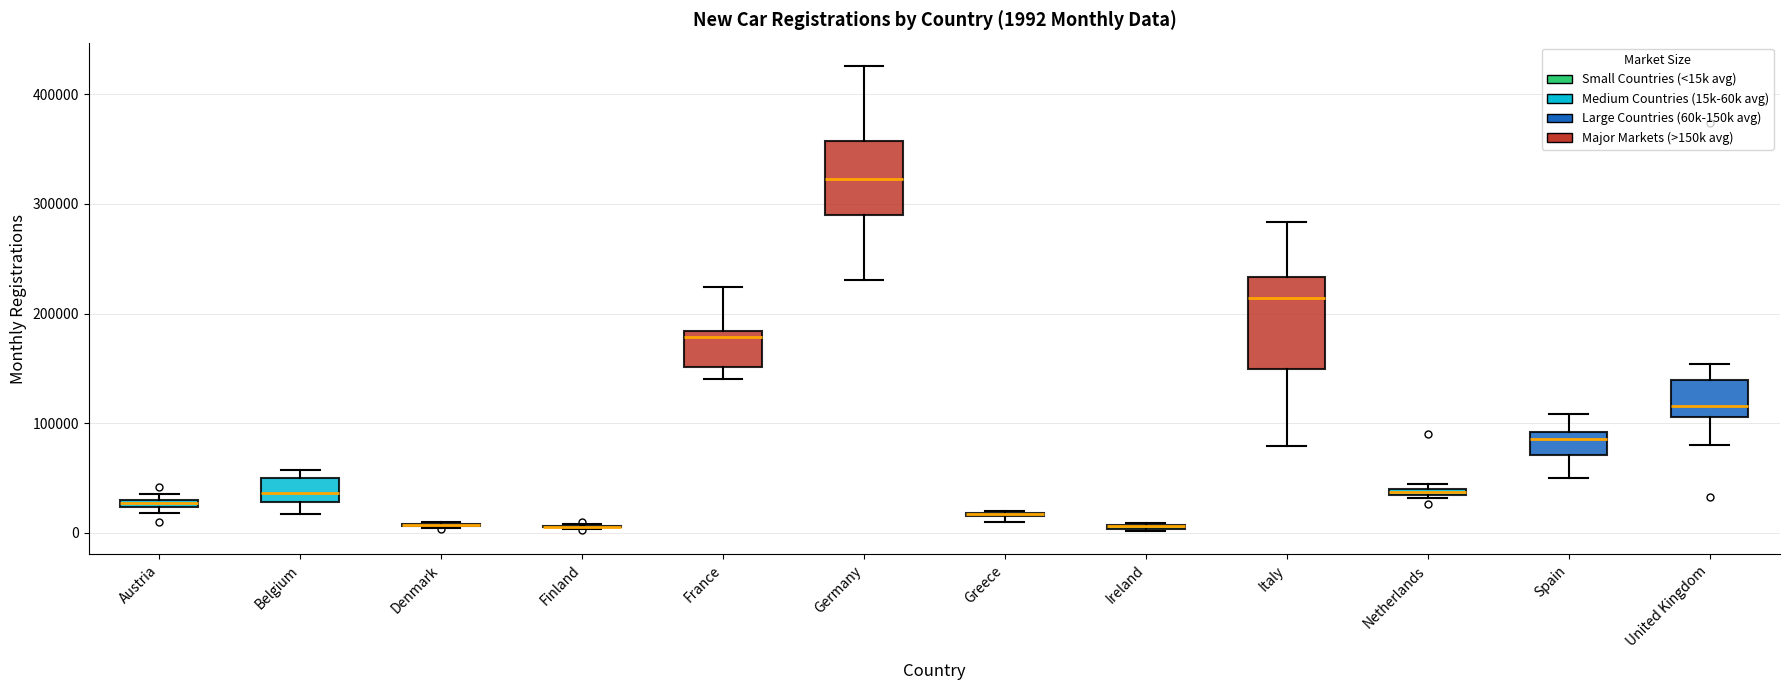

Which box is the tallest, from its lower edge to its upper edge?

Italy